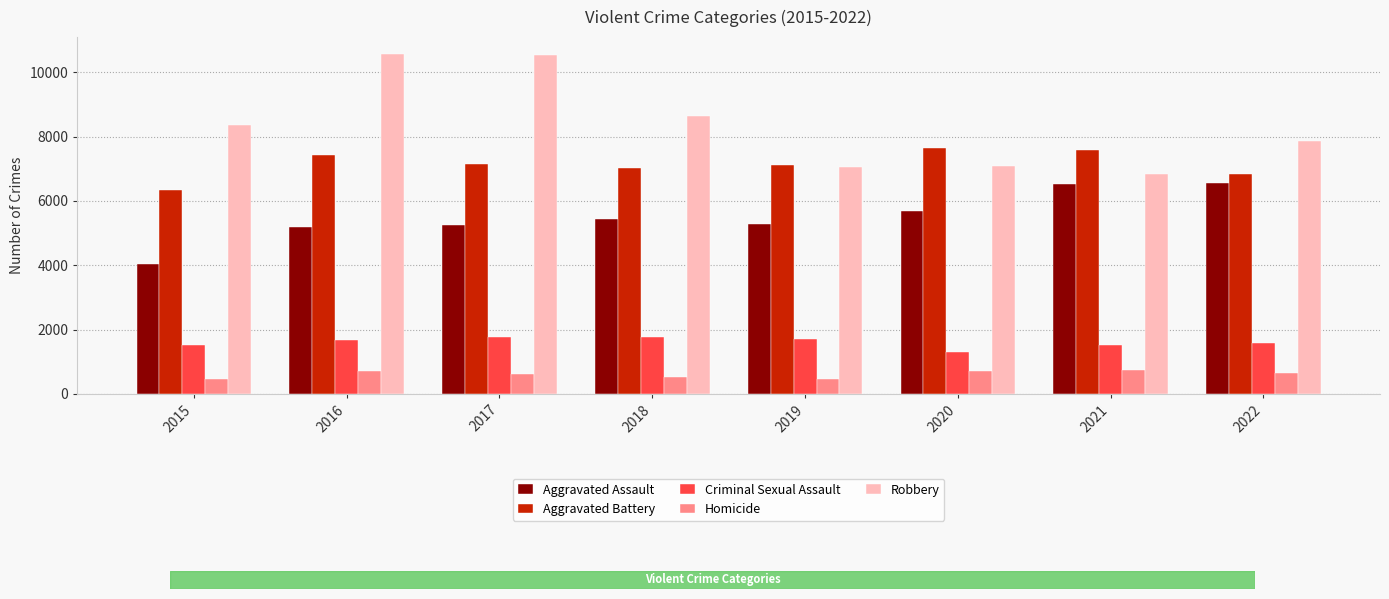

What is the minimum value shown in the chart?

450